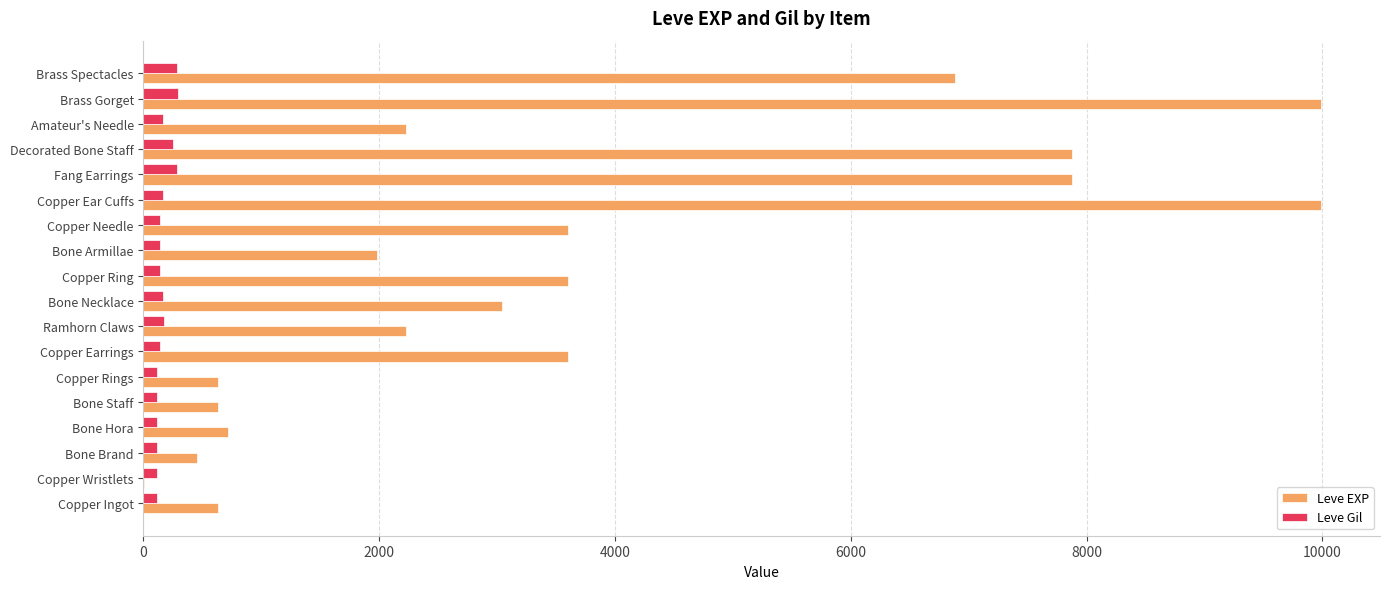

Which series changed the most between Copper Wristlets and Copper Earrings?

Leve EXP